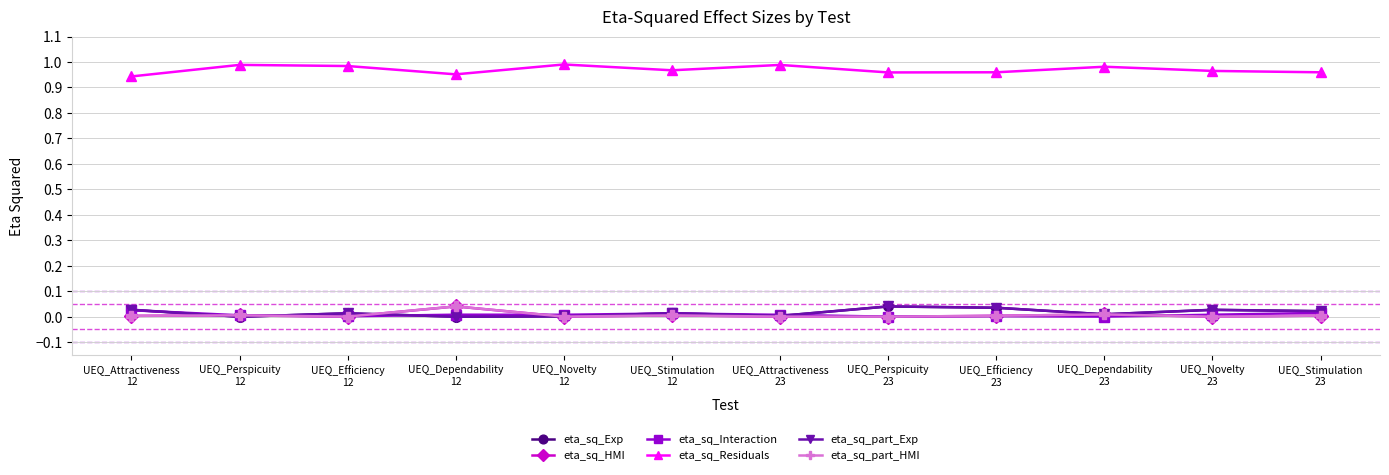

Is it true that eta_sq_Interaction equals 0.0 at UEQ_Attractiveness
23?

True